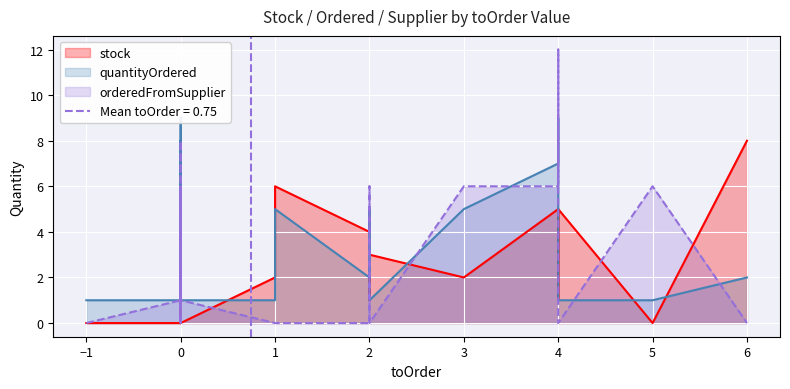

What is the value of the quantityOrdered point at the 15th from the left?

9